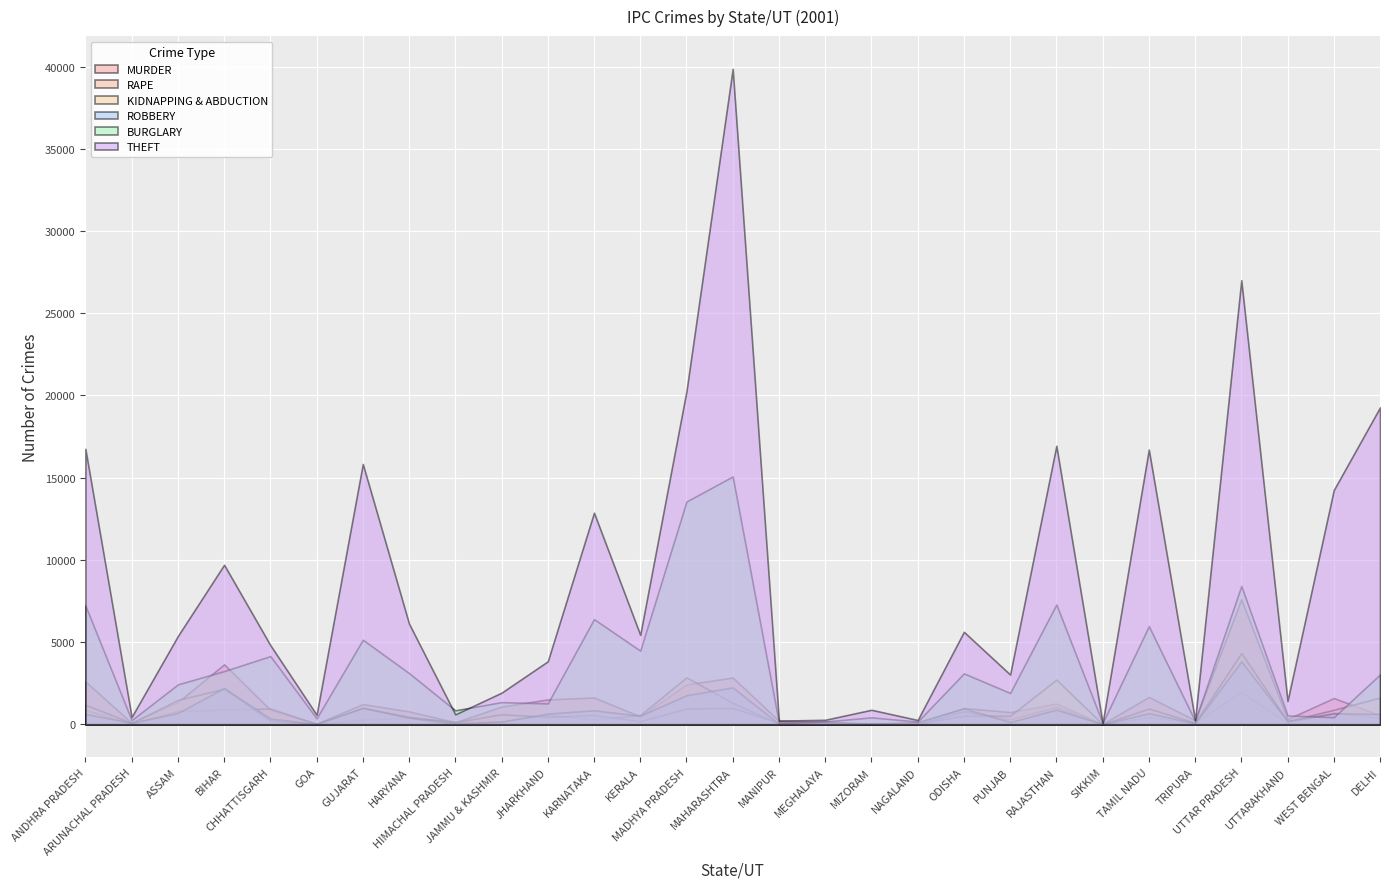

Rank the categories by KIDNAPPING & ABDUCTION value from lowest to highest.

MIZORAM, SIKKIM, GOA, NAGALAND, MEGHALAYA, ARUNACHAL PRADESH, TRIPURA, MANIPUR, HIMACHAL PRADESH, KERALA, UTTARAKHAND, CHHATTISGARH, JHARKHAND, HARYANA, PUNJAB, ODISHA, KARNATAKA, JAMMU & KASHMIR, WEST BENGAL, TAMIL NADU, MADHYA PRADESH, MAHARASHTRA, GUJARAT, ANDHRA PRADESH, ASSAM, DELHI, BIHAR, RAJASTHAN, UTTAR PRADESH